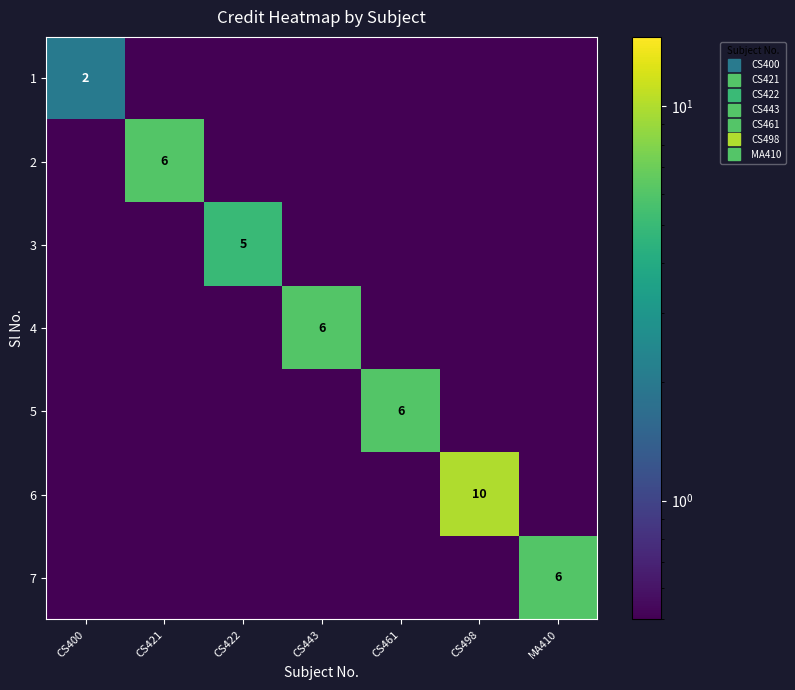

Which has a higher value, CS443 or CS422?

CS443